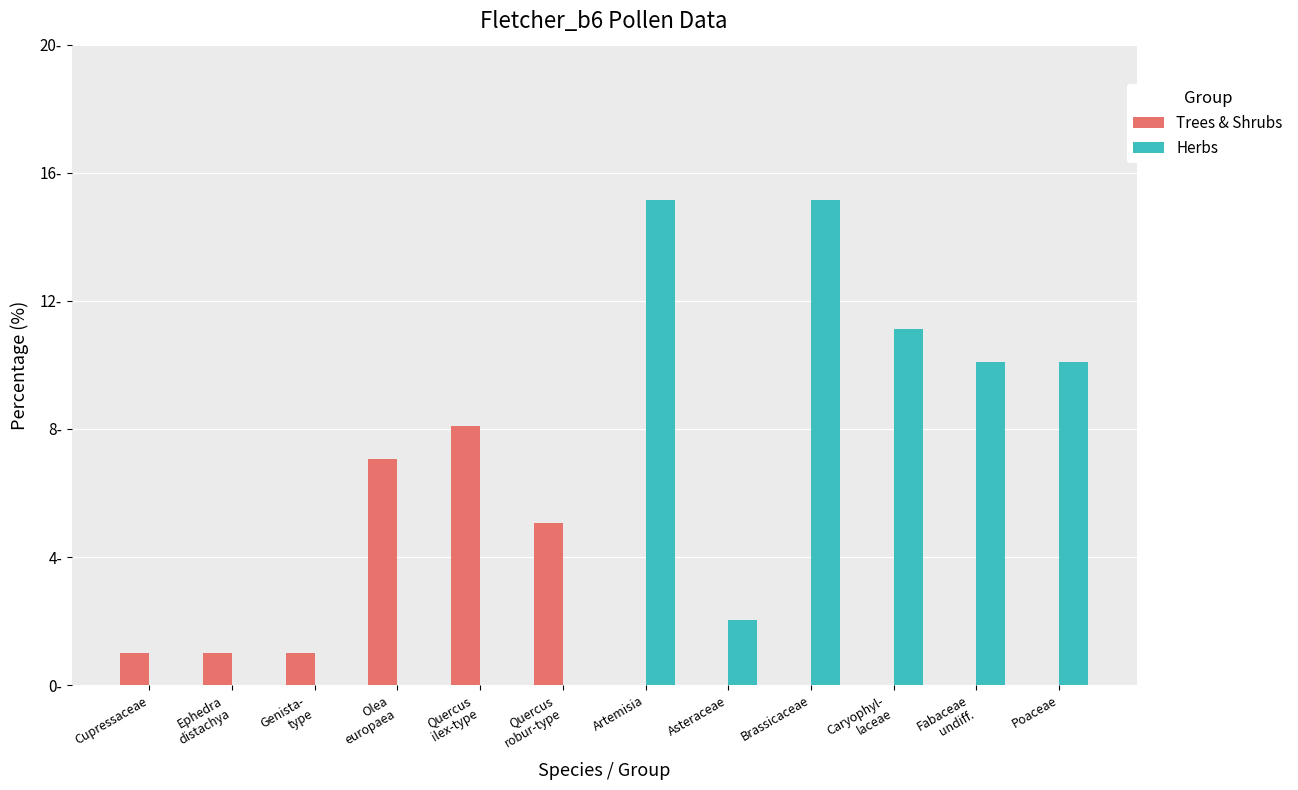

Between Olea
europaea and Asteraceae, which series saw the biggest shift?

Trees & Shrubs